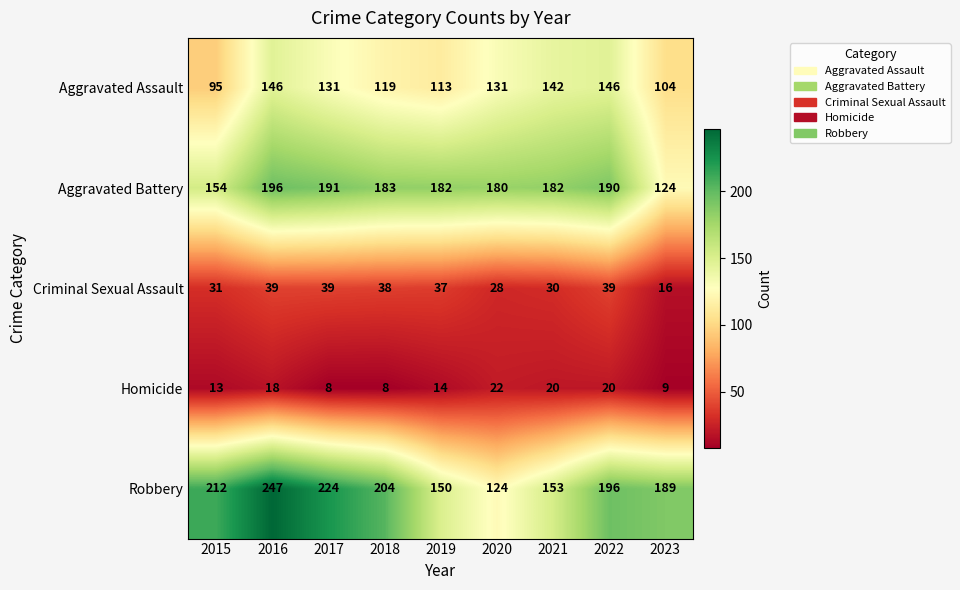

How many series are shown in this chart?

5